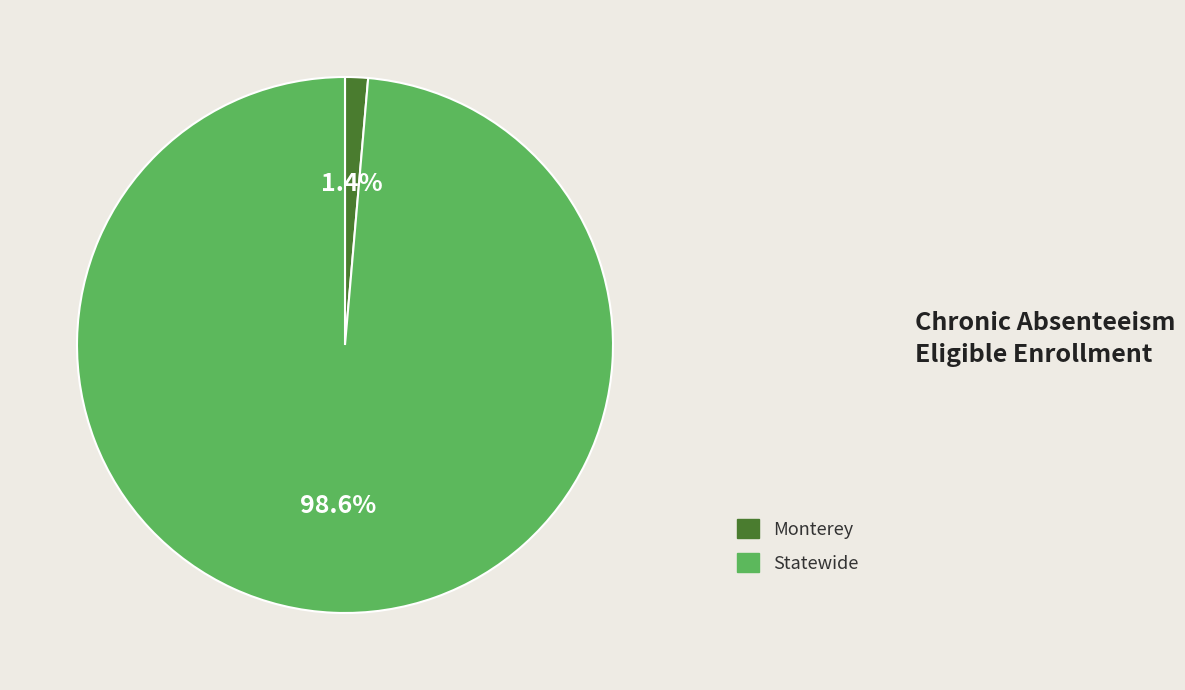

Which has a higher value, Monterey or Statewide?

Statewide